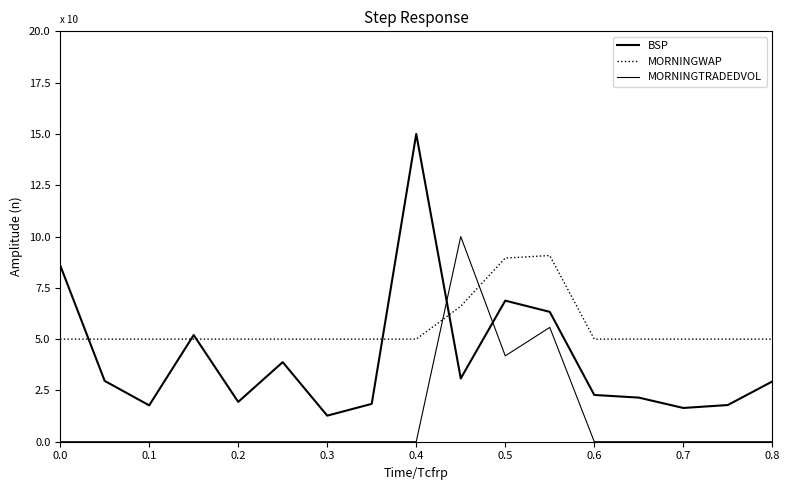

Which series has the largest total across all categories?

MORNINGWAP